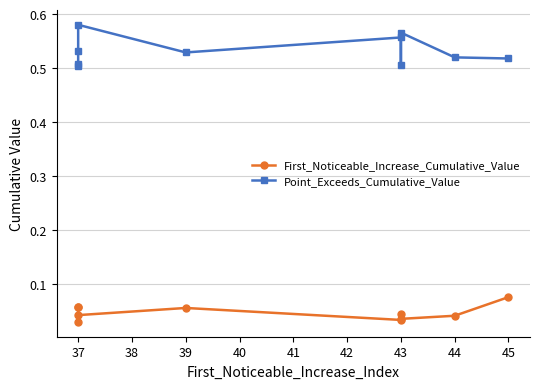

At 44, list the series in order from smallest to largest.

First_Noticeable_Increase_Cumulative_Value, Point_Exceeds_Cumulative_Value